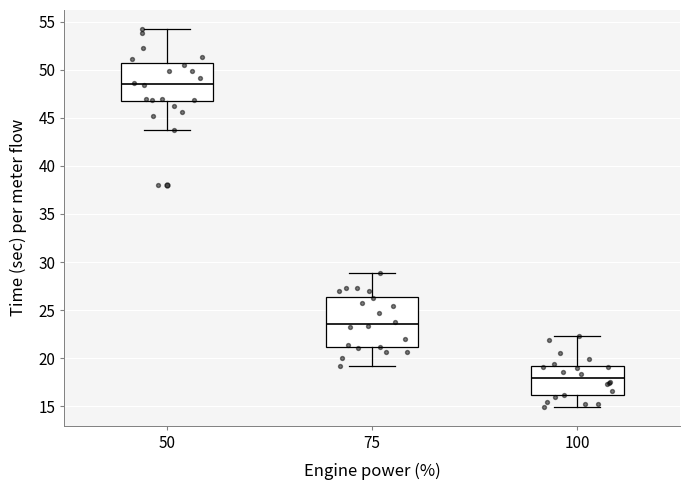

Where does the lower whisker of the box at x = 100 end on the y-axis? The values are not printed on the chart, so give them approximately, as read against the axis.

15.0